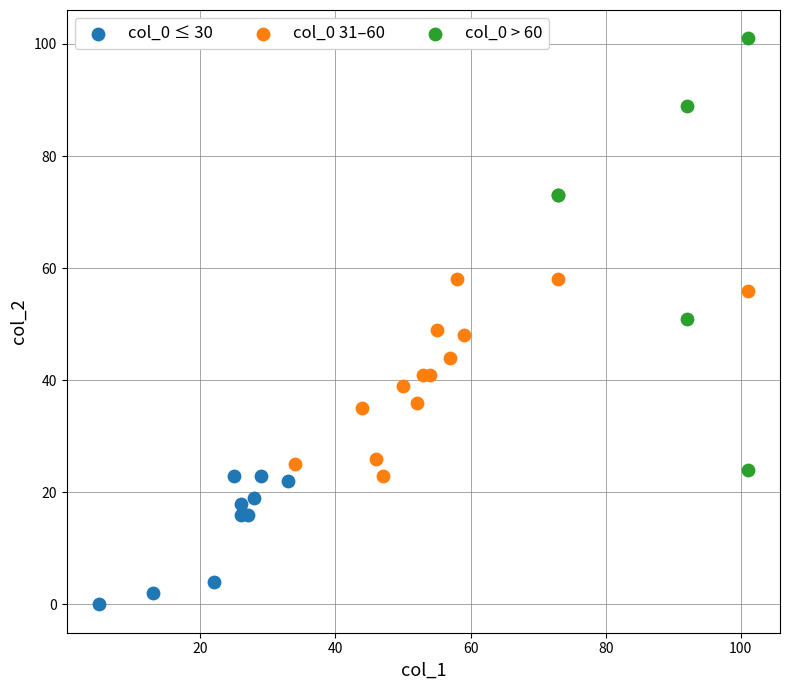

What are all the series names shown in the legend?

col_0 ≤ 30, col_0 31–60, col_0 > 60